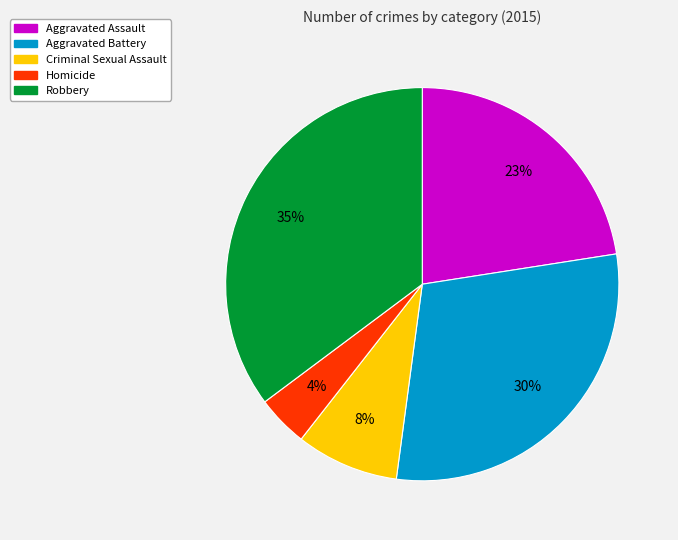

To the nearest percent, what portion does Homicide represent?

4%